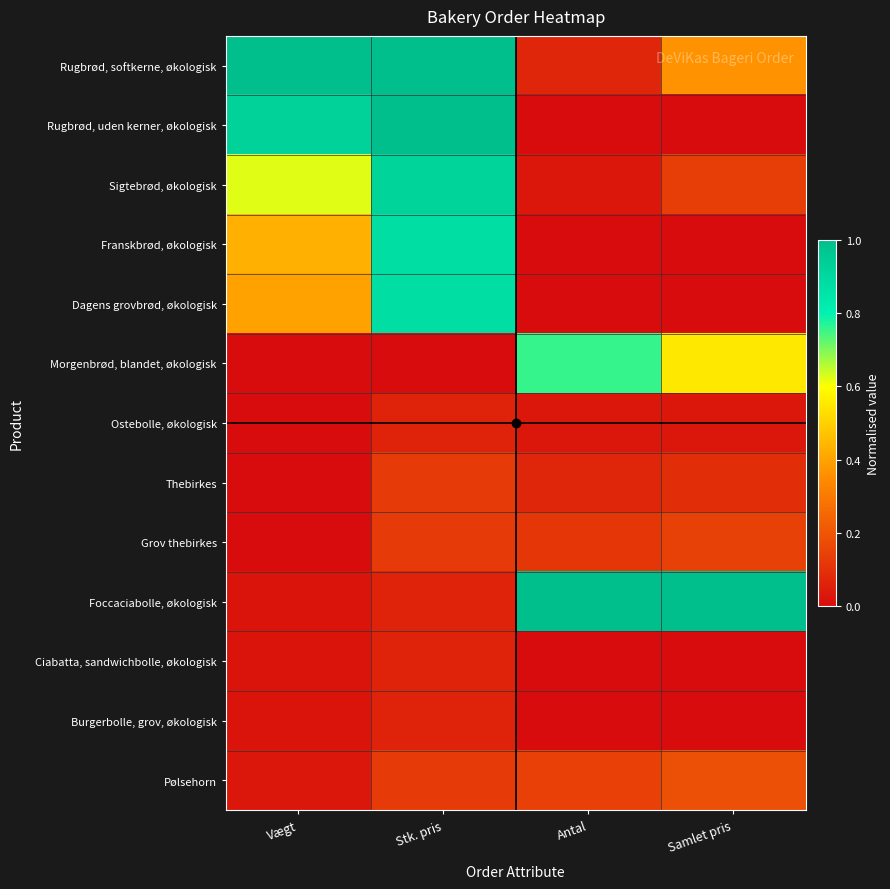

What is the spread (max minus min) of values at Stk. pris?

1.0